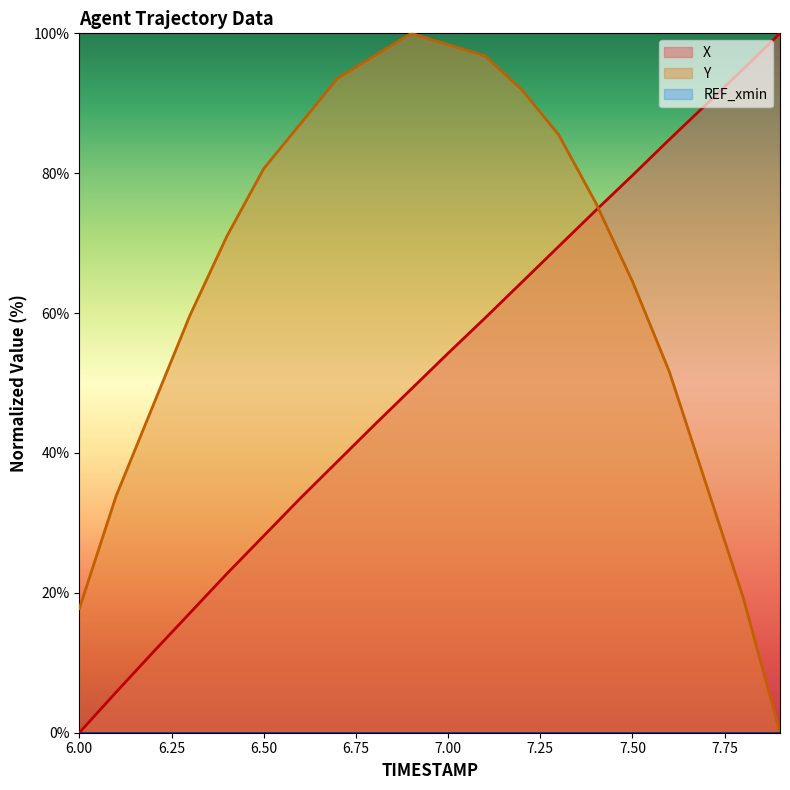

At which label does Y first exceed 75?

6.50